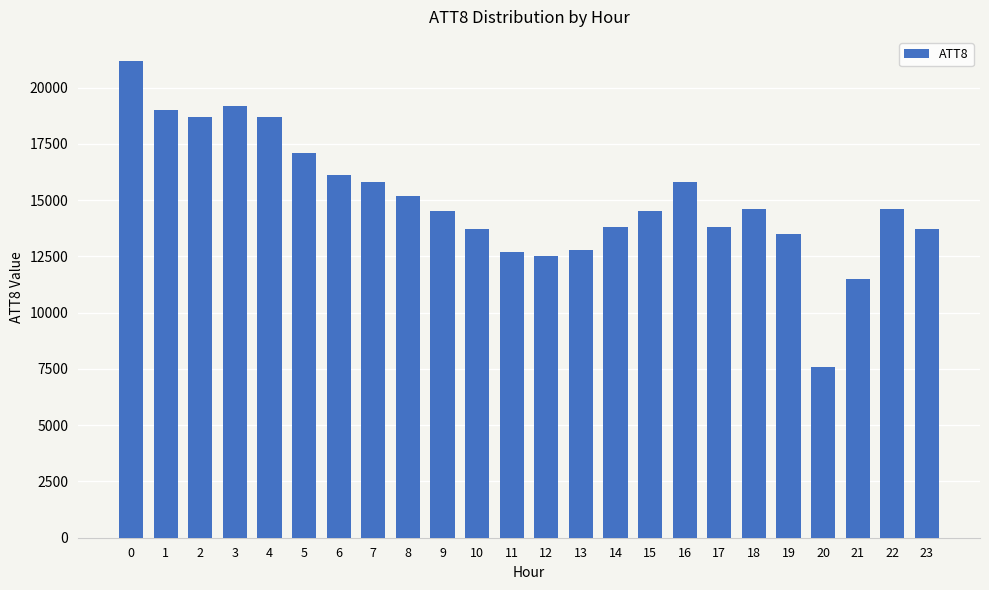

What is the change in value from 1 to 11?

-6300